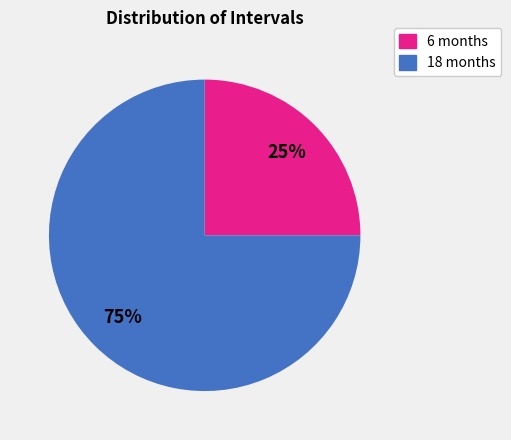

Do 18 months and 6 months together represent more than half of the pie?

Yes